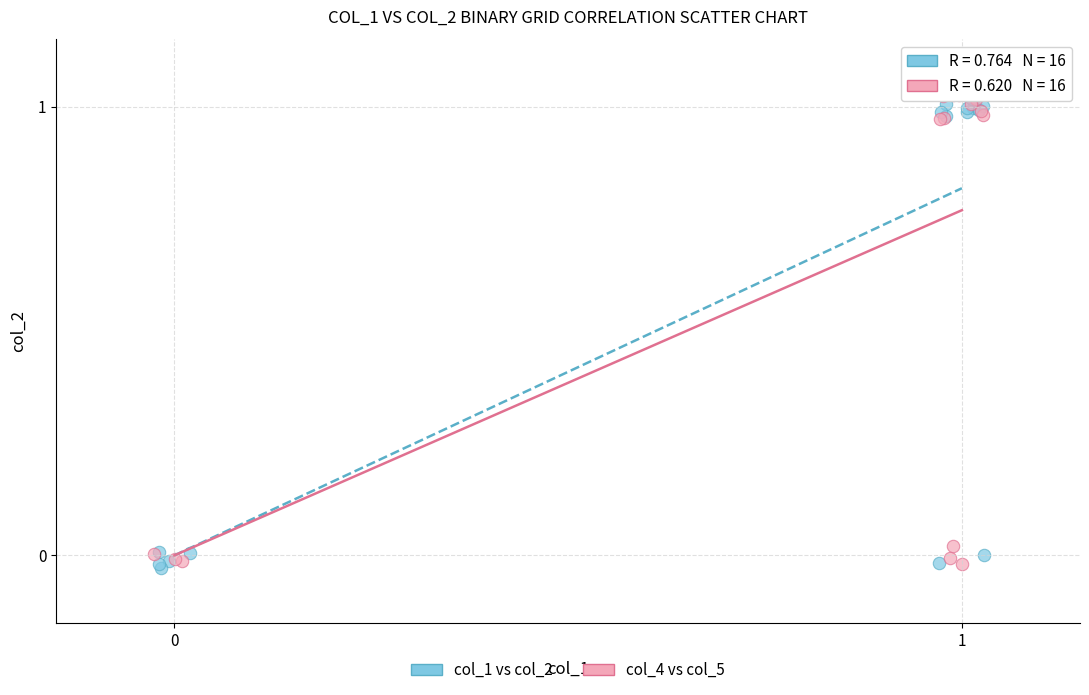

What are all the series names shown in the legend?

col_1 vs col_2, col_4 vs col_5